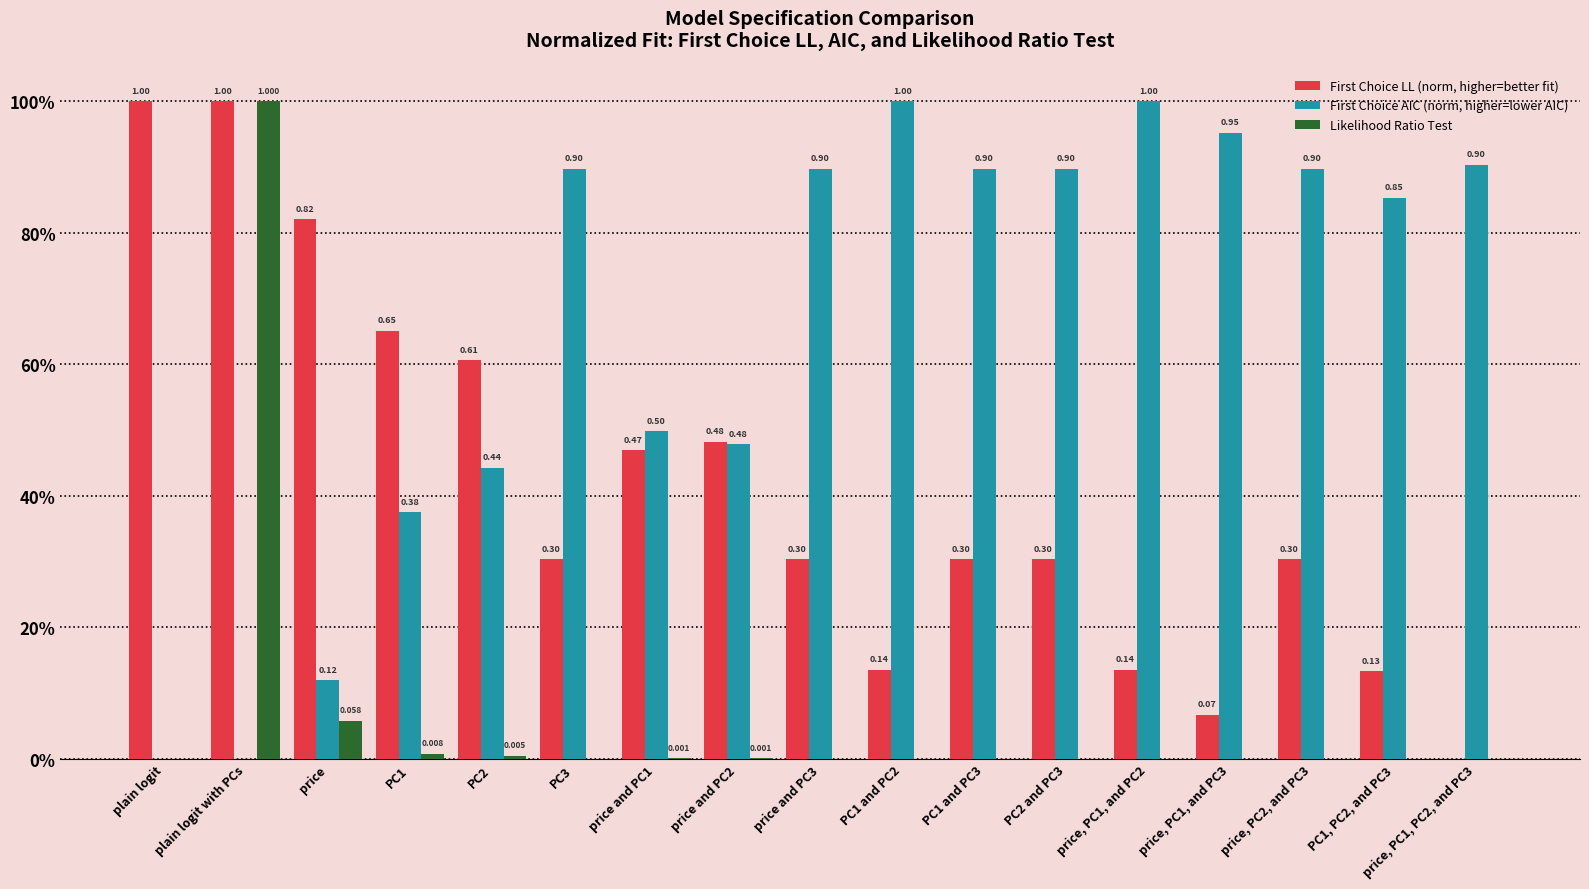

What is the value of the First Choice AIC (norm, higher=lower AIC) bar at the 5th from the left?

0.4